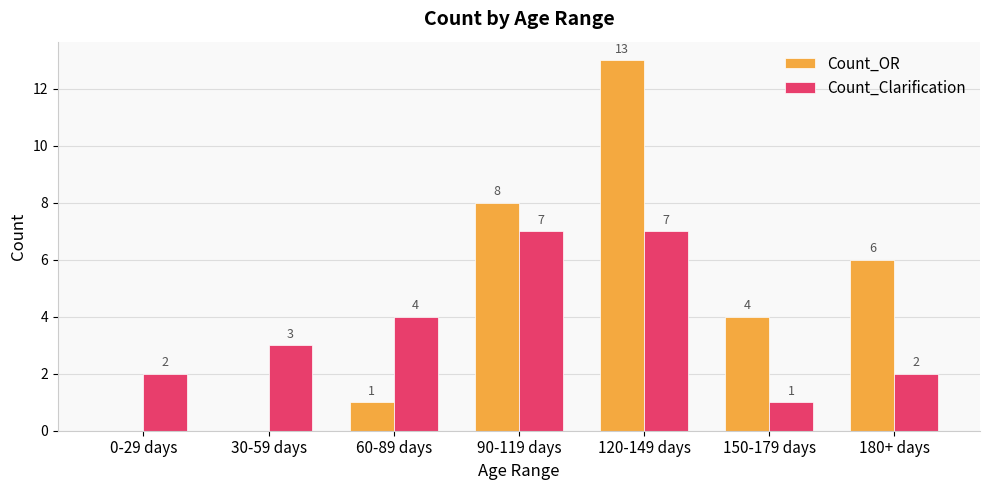

What are all the series names shown in the legend?

Count_OR, Count_Clarification